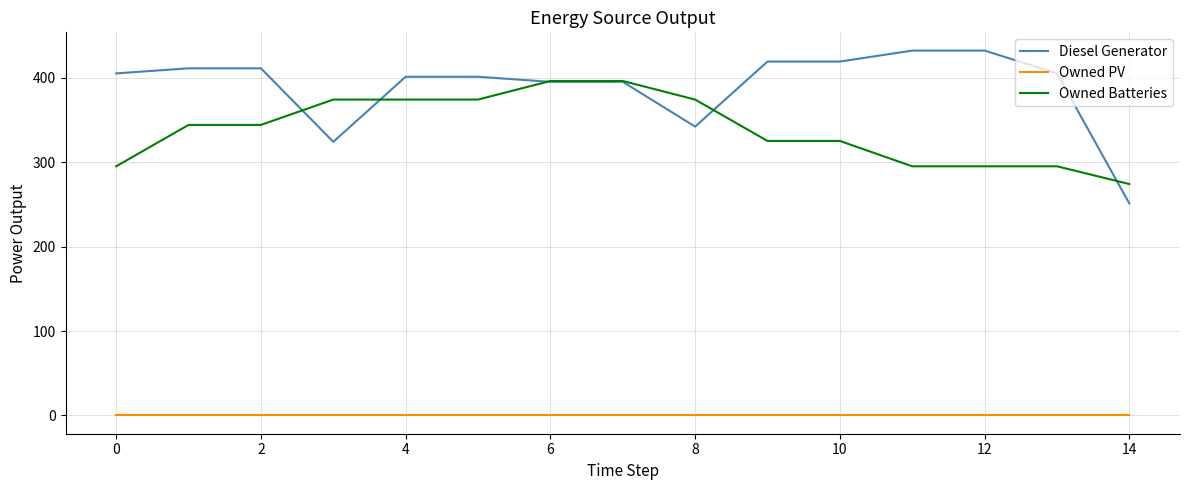

What is the average value of the Diesel Generator series?

389.5